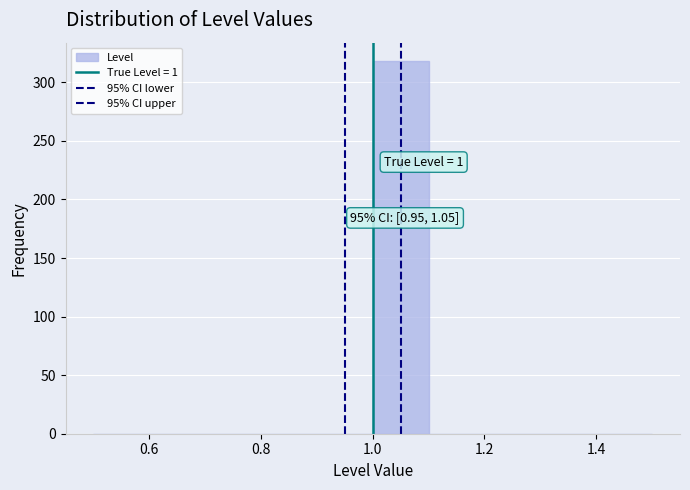

Which range on the x-axis has the tallest bar?

1.0 to 1.1